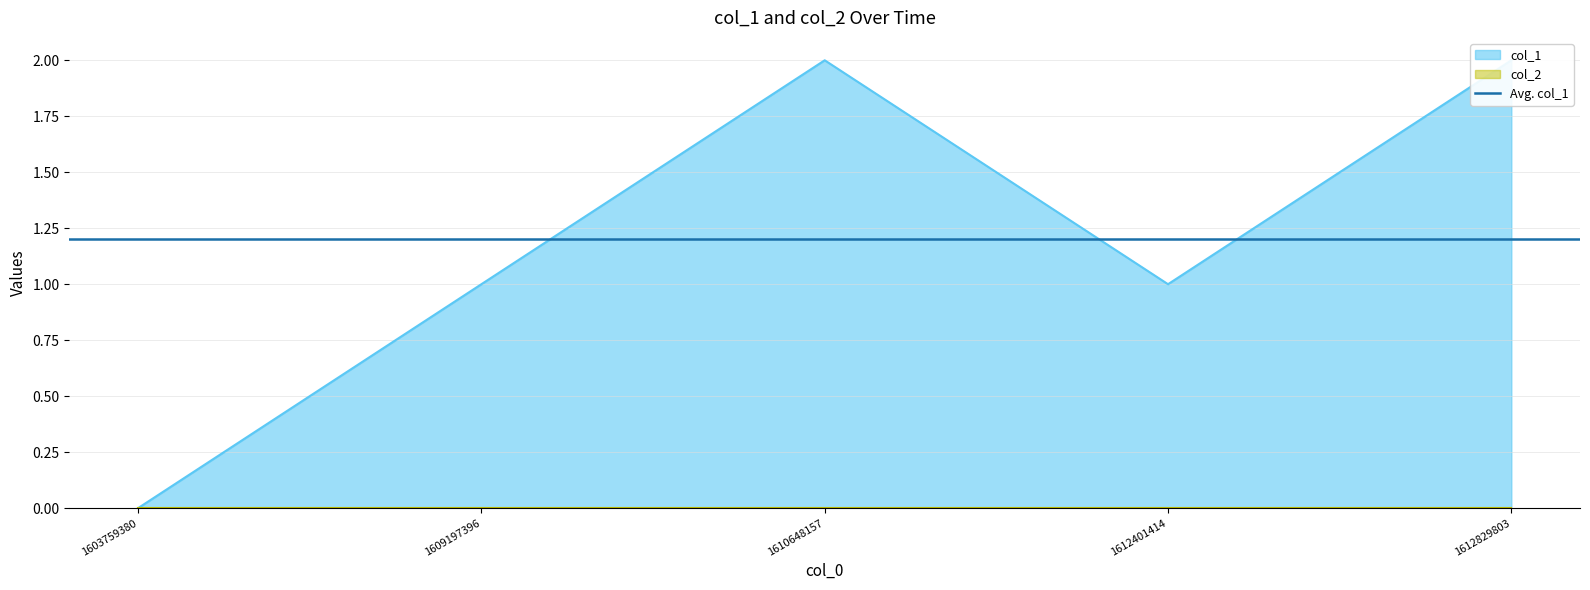

Is it true that the value at 1603759380 is -1?

False